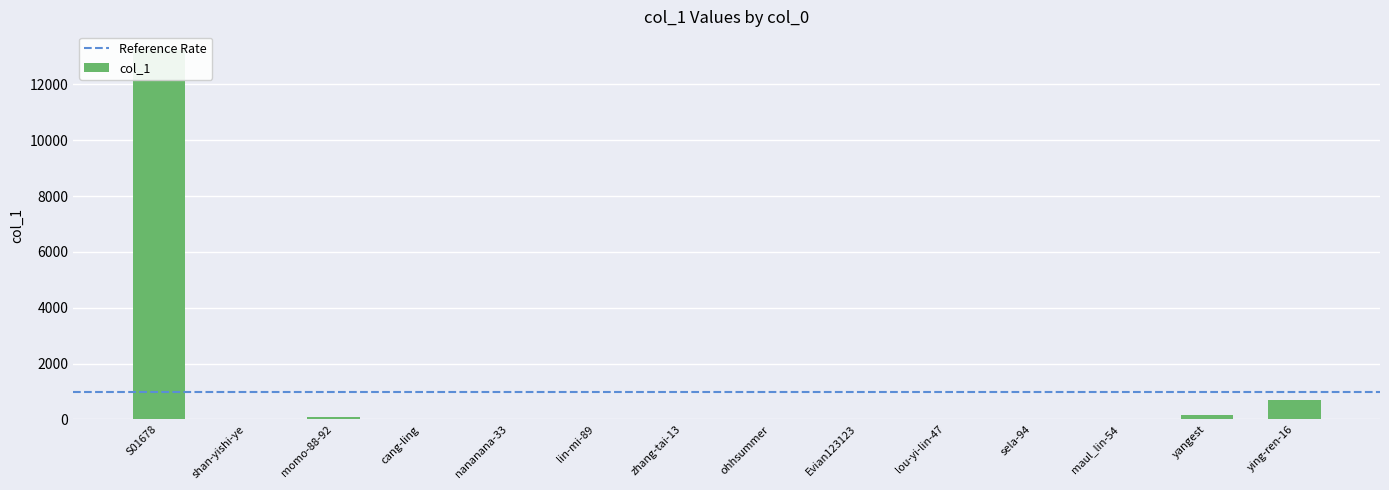

What is the greatest value displayed?

13235